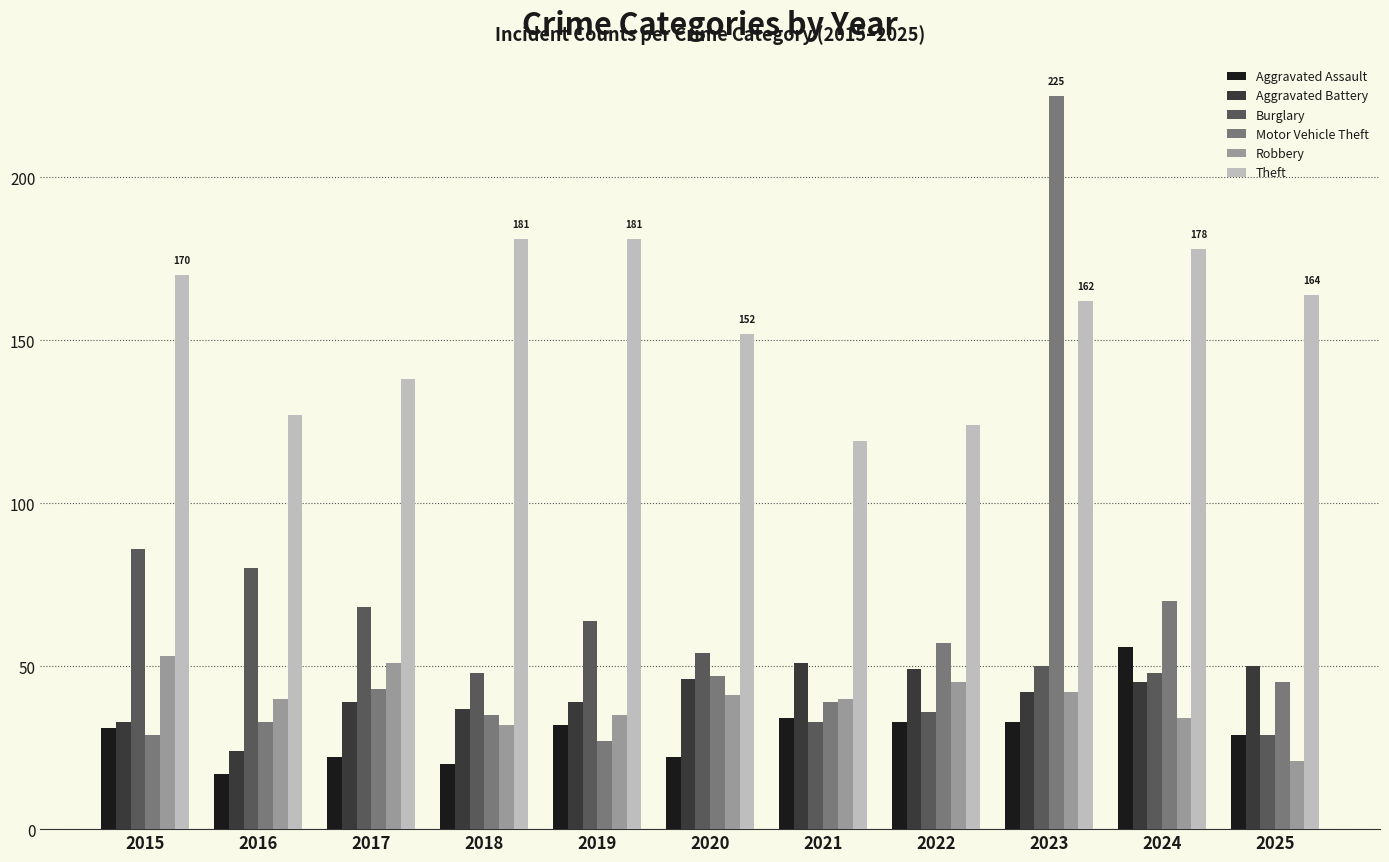

Which label corresponds to the largest value in the chart?

2023